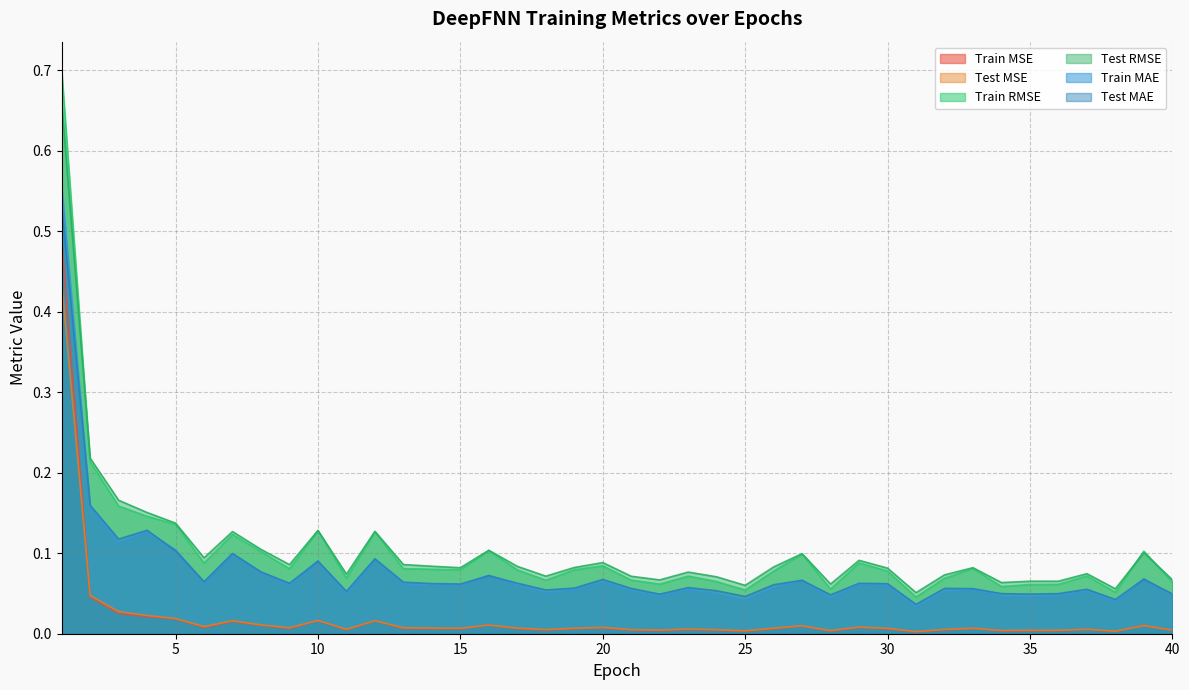

At how many categories does at least one series exceed 0?

40